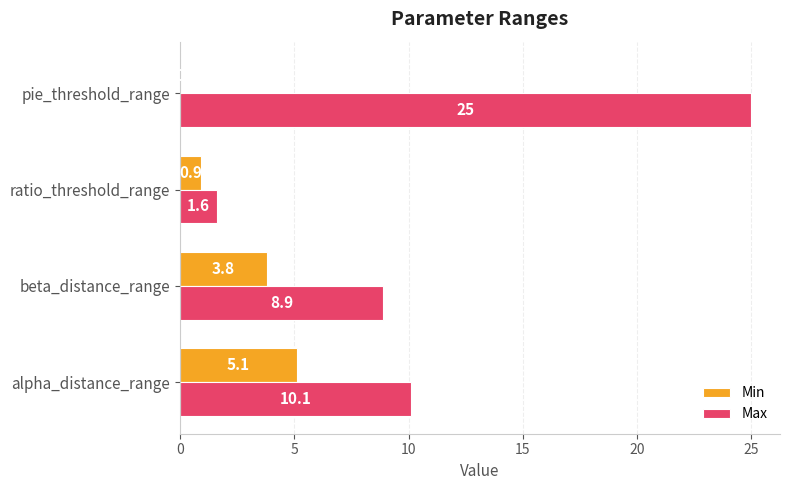

Which series has the largest total across all categories?

Max